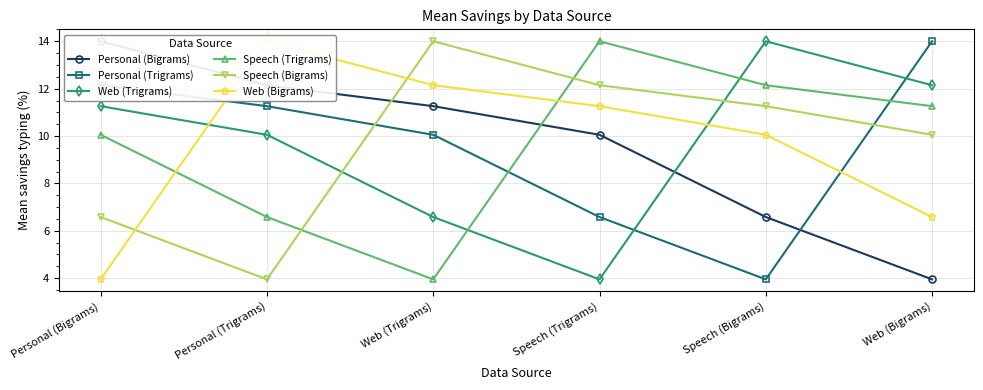

What is the average value of the Personal (Trigrams) series?

9.7